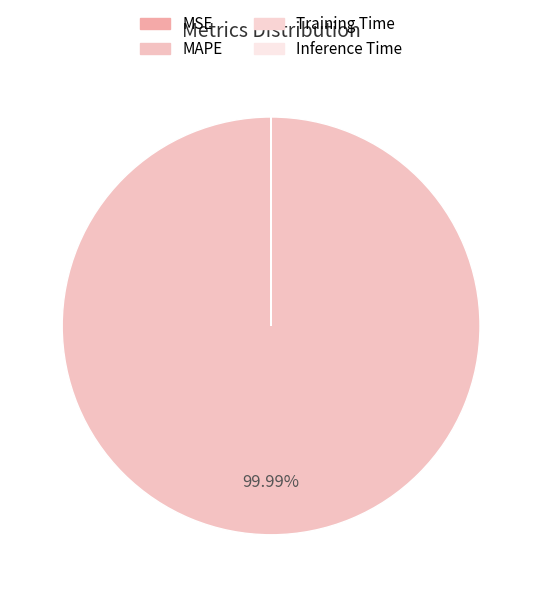

Does any single category account for the majority?

Yes